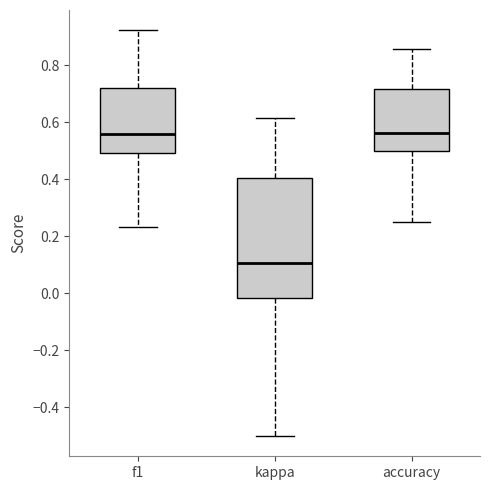

Where does the upper whisker of the box for kappa end on the y-axis? The values are not printed on the chart, so give them approximately, as read against the axis.

0.62